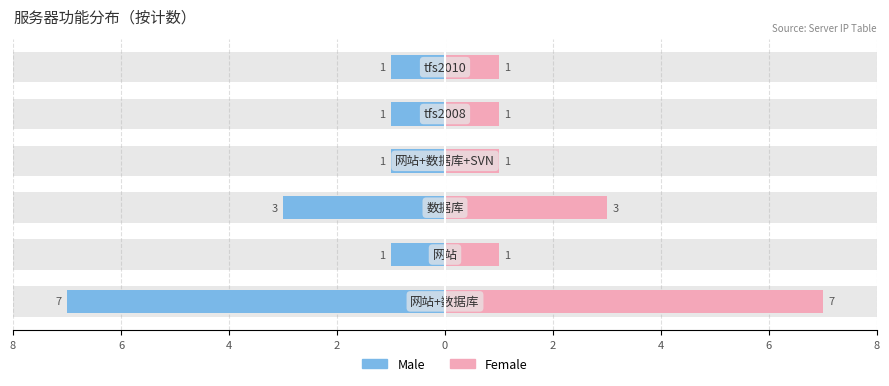

At 0, list the series in order from largest to smallest.

Female, Male